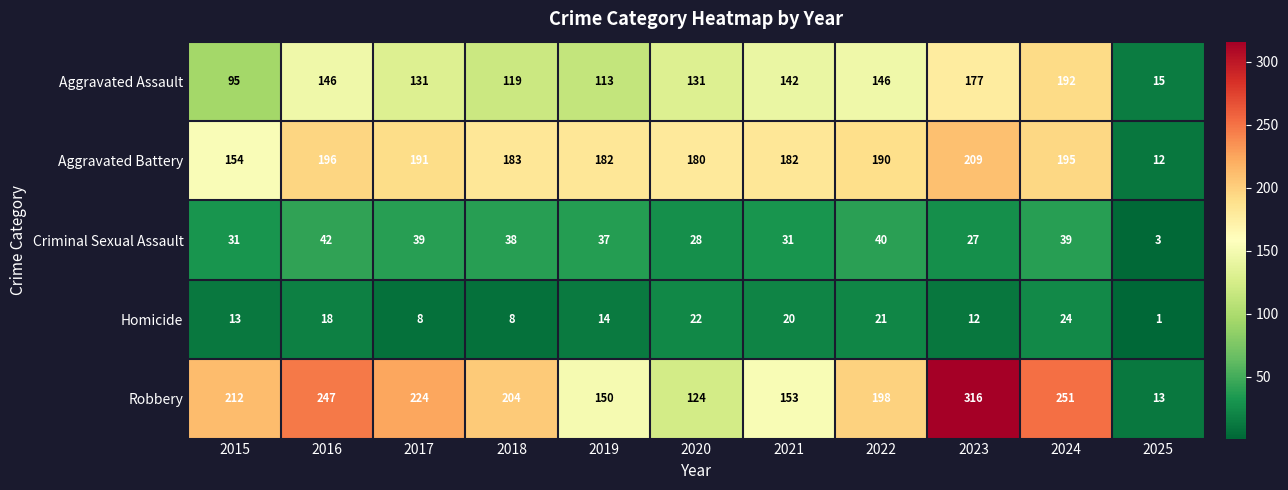

How many distinct data groups are displayed?

5